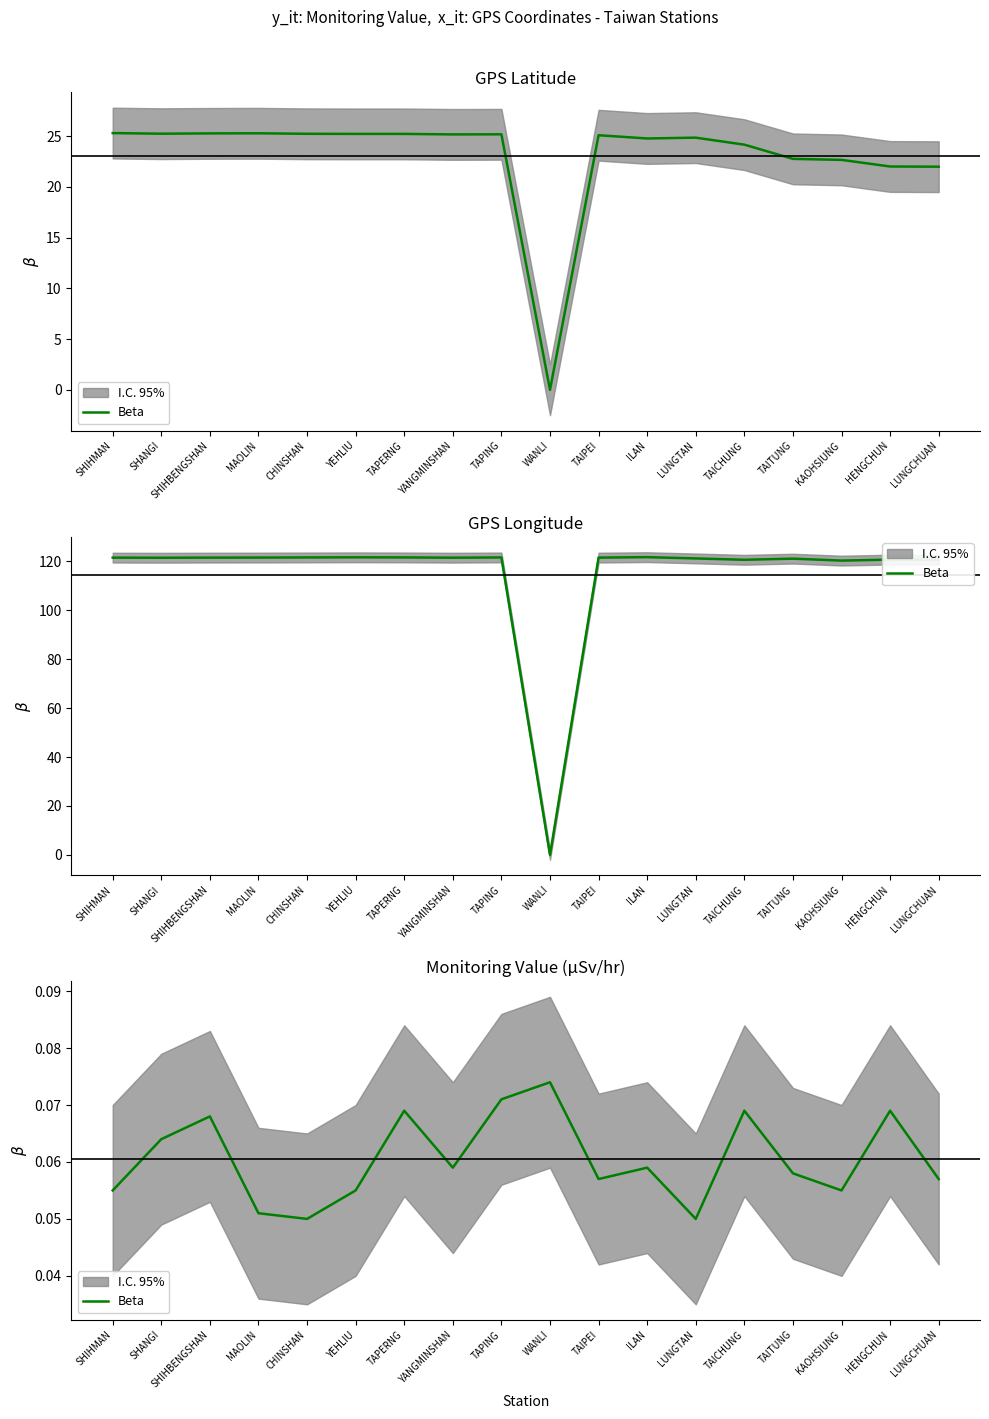

True or false: the data shows 0.1 at TAICHUNG.

True